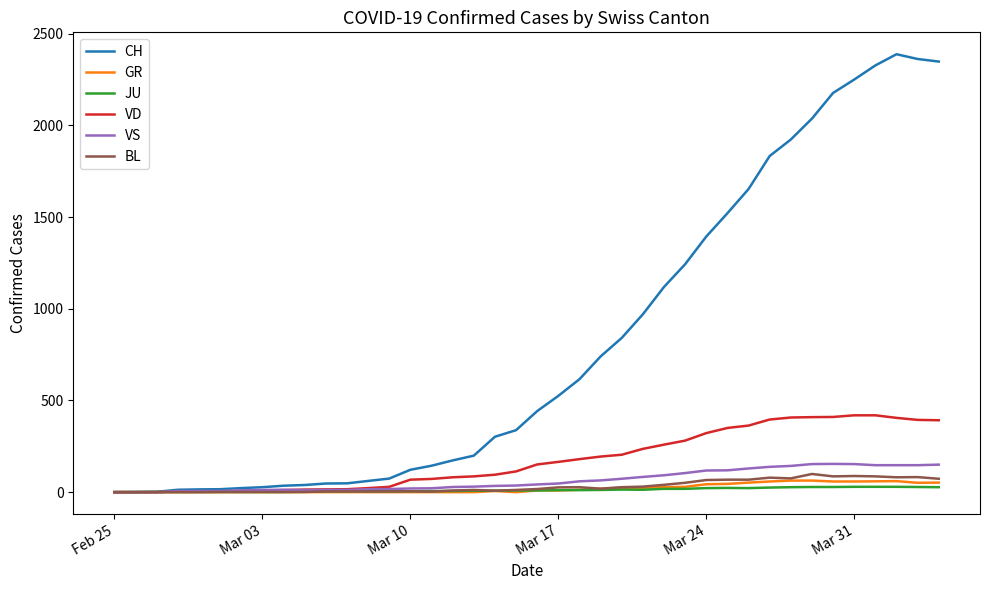

What is the maximum value shown in the chart?

2388